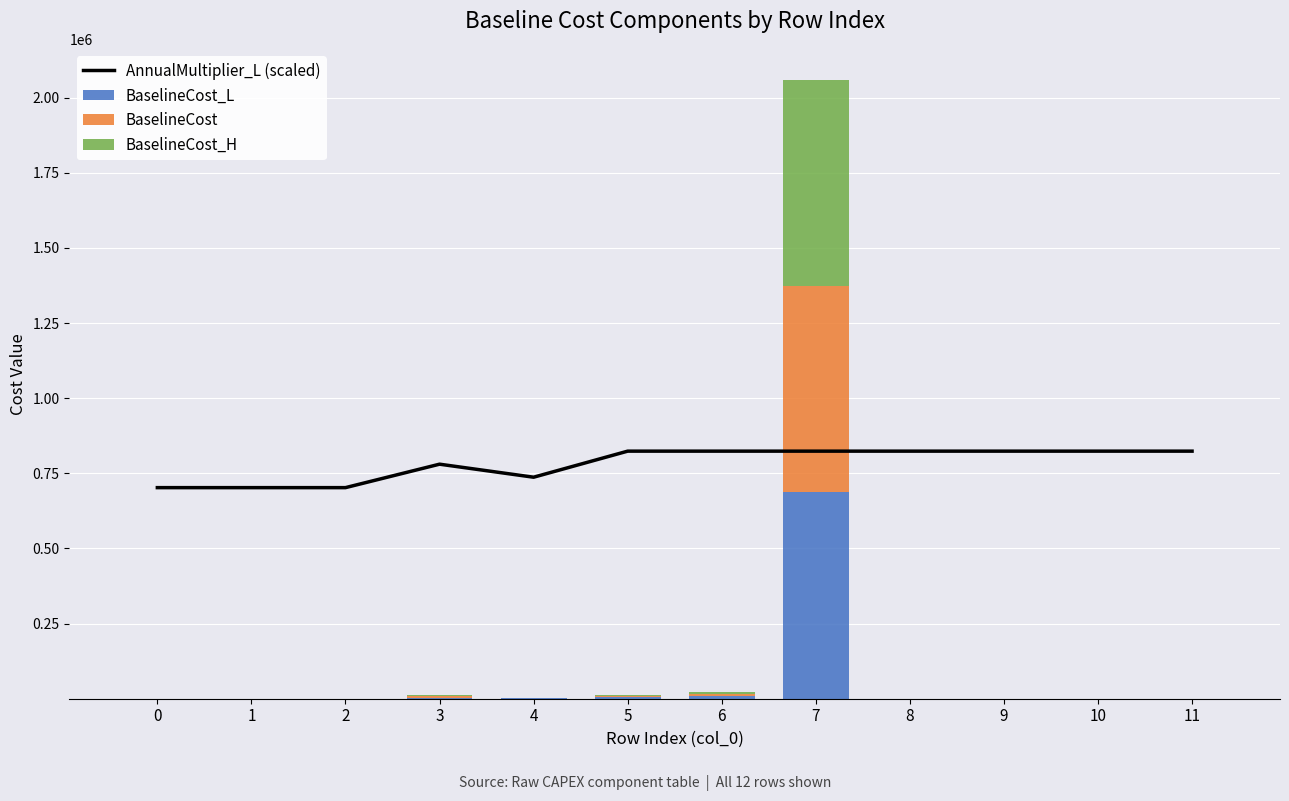

What are all the series names shown in the legend?

AnnualMultiplier_L (scaled), BaselineCost_L, BaselineCost, BaselineCost_H